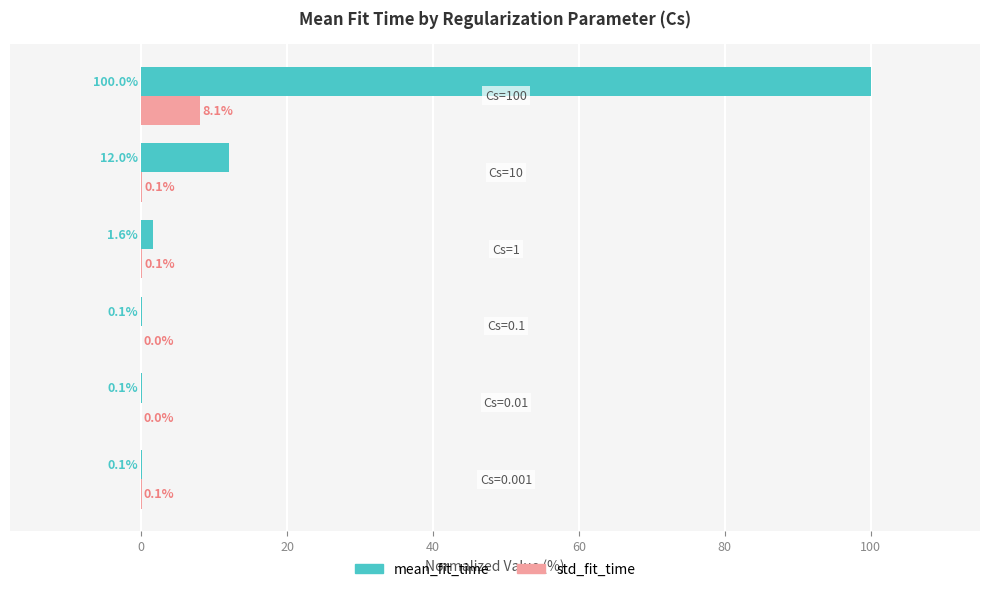

What is the maximum value shown in the chart?

100.0